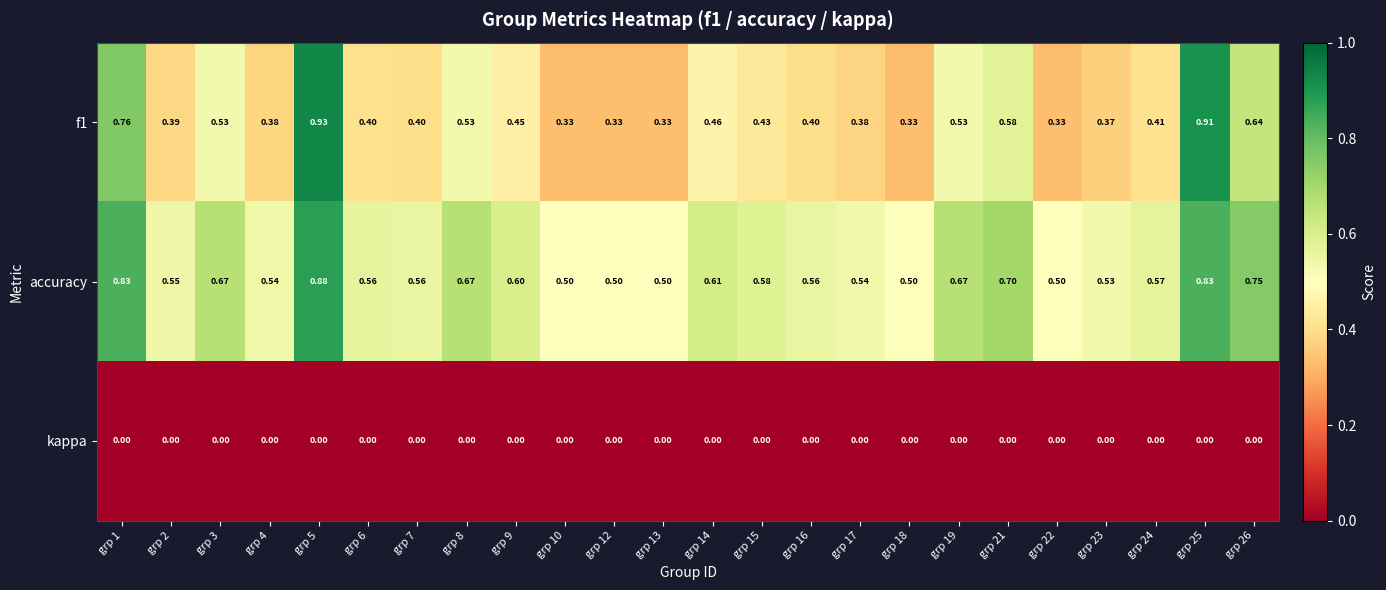

Rank the series at grp 2 from highest to lowest value.

accuracy, f1, kappa